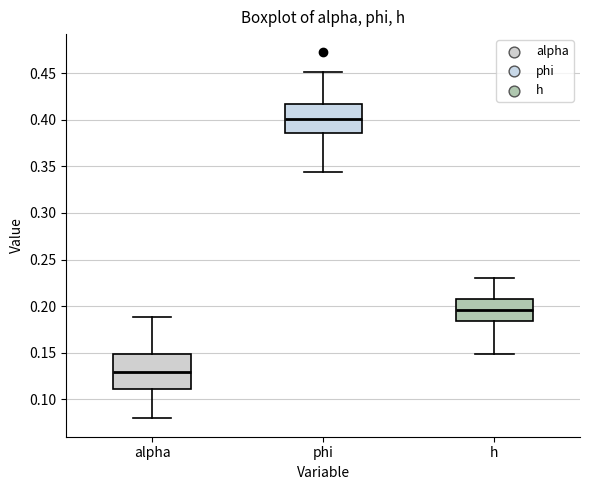

Reading left to right, transcribe this box plot: for each box, give where its median line is, the range the box spans, and where its two whiskers end, as read against the y-axis. The values are not printed on the chart, so give them approximately, as read against the axis.

alpha: median 0.130, box 0.110 to 0.150, whiskers 0.080 to 0.190
phi: median 0.400, box 0.385 to 0.415, whiskers 0.345 to 0.450
h: median 0.195, box 0.185 to 0.205, whiskers 0.150 to 0.230